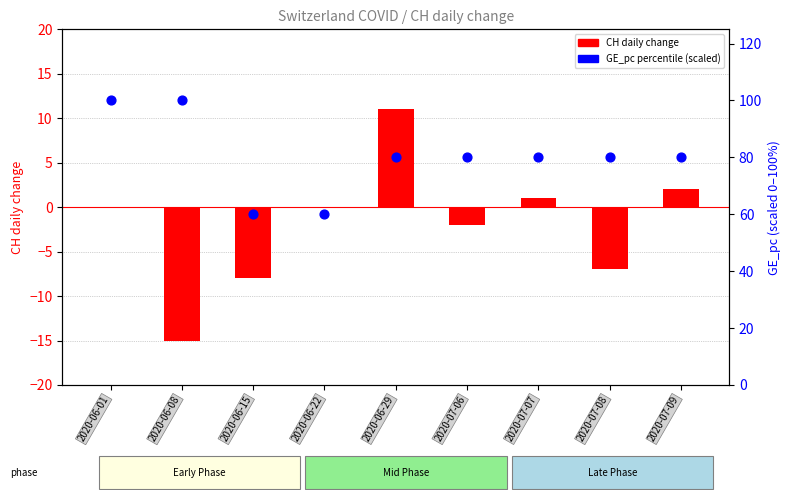

At how many categories does at least one series exceed 0?

9